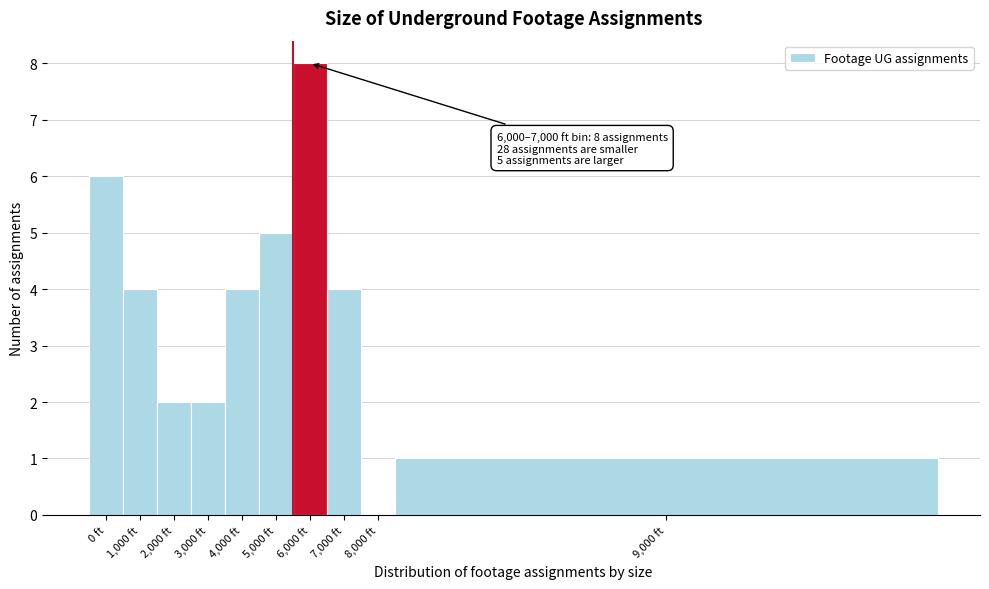

Reading right to left, transcribe all the data shown in this chart.

9,000 ft=1	8,000 ft=0	7,000 ft=4	6,000 ft=8	5,000 ft=5	4,000 ft=4	3,000 ft=2	2,000 ft=2	1,000 ft=4	0 ft=6